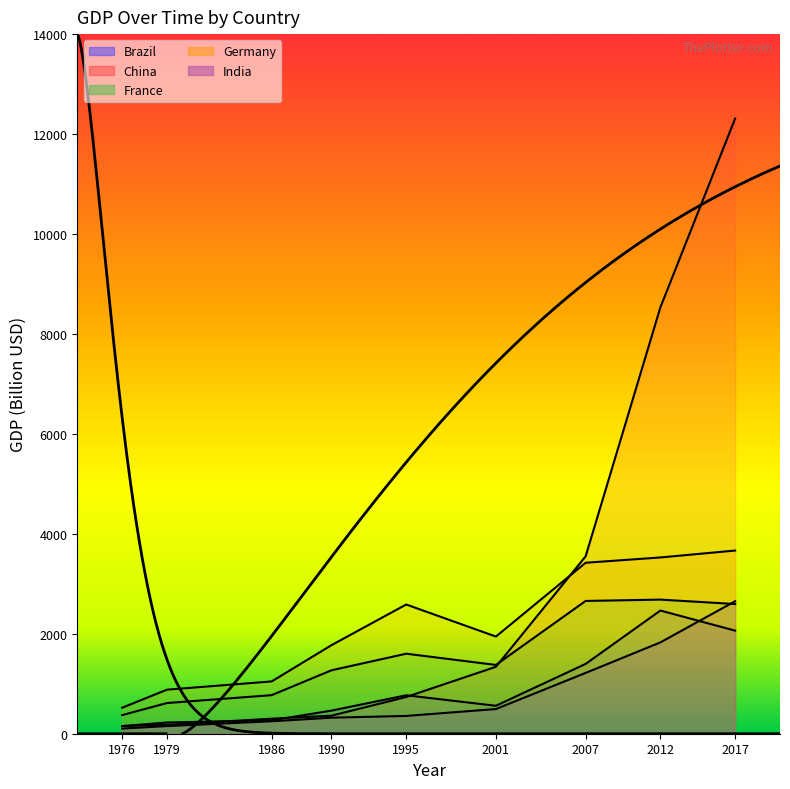

How many categories are shown in the chart?

9